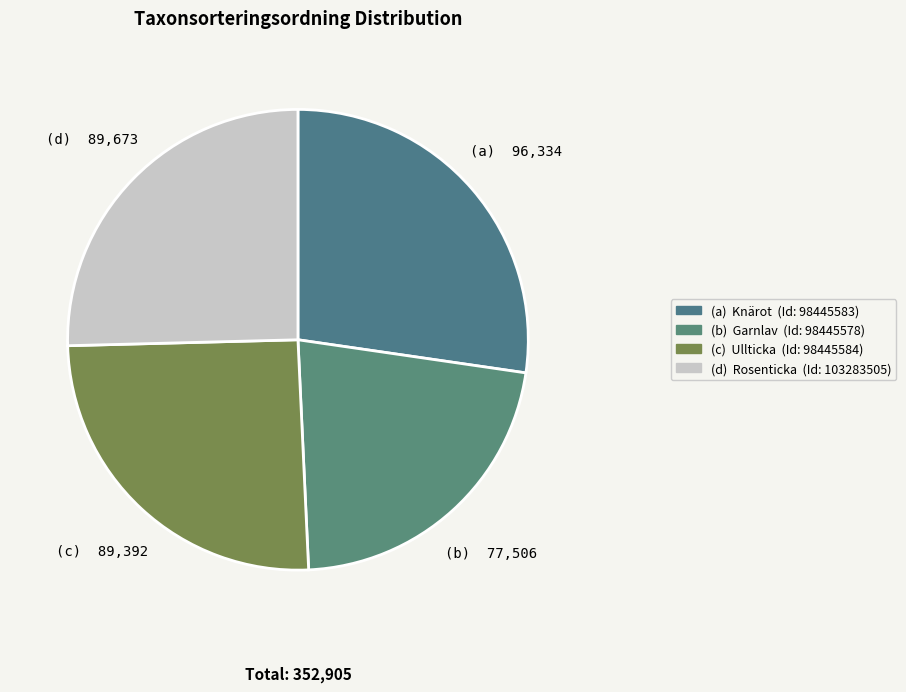

Rank the categories by value from highest to lowest.

98445583, 103283505, 98445584, 98445578